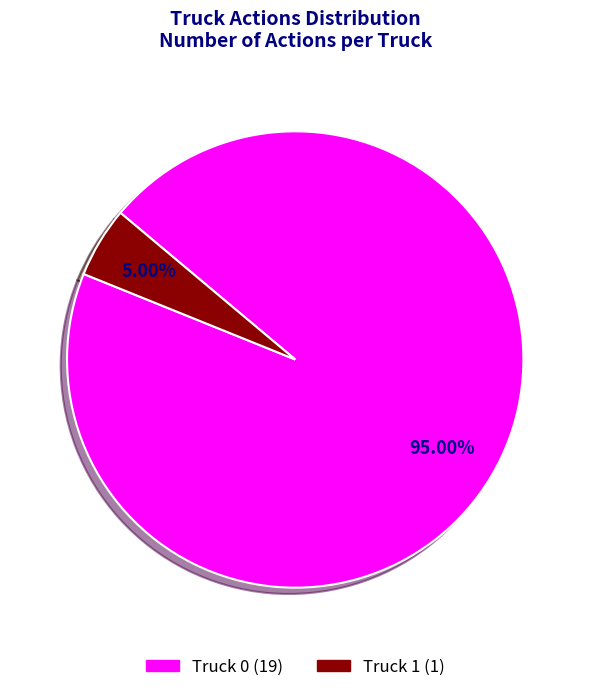

To the nearest percent, what is the difference between the Truck 1 and Truck 0 slice percentages?

90%